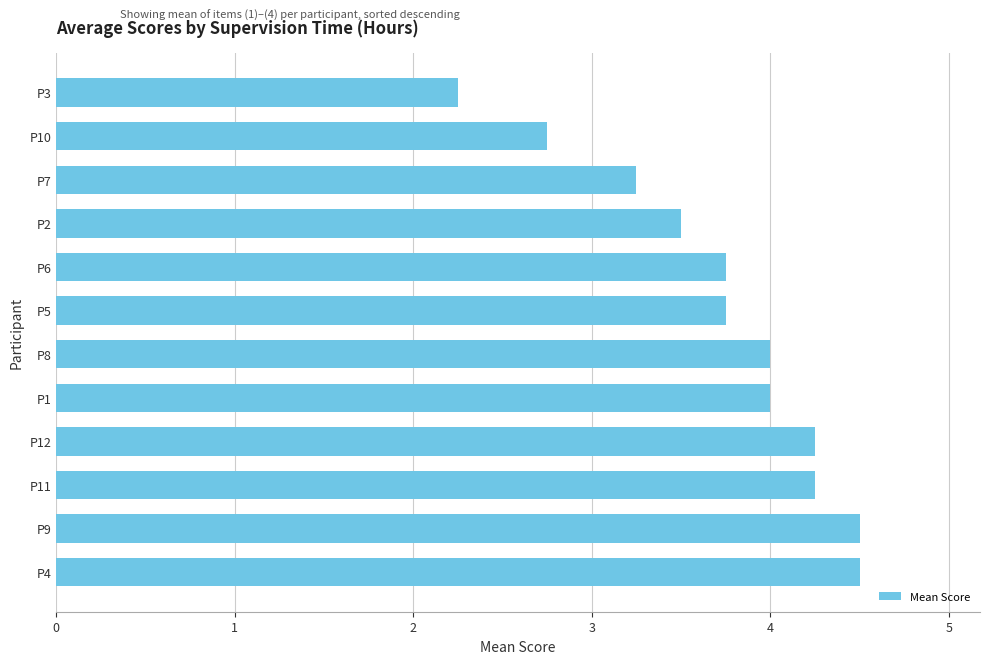

How many values are below 4?

6